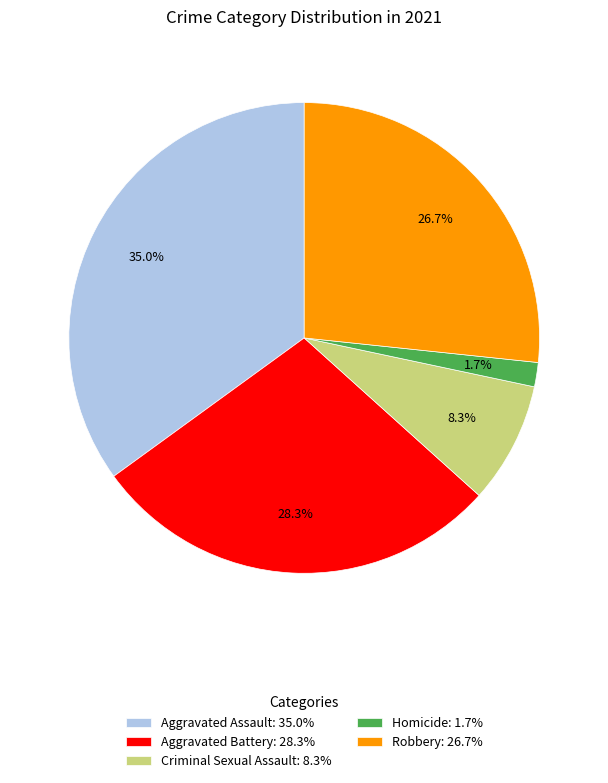

Is Criminal Sexual Assault the majority of the pie?

No